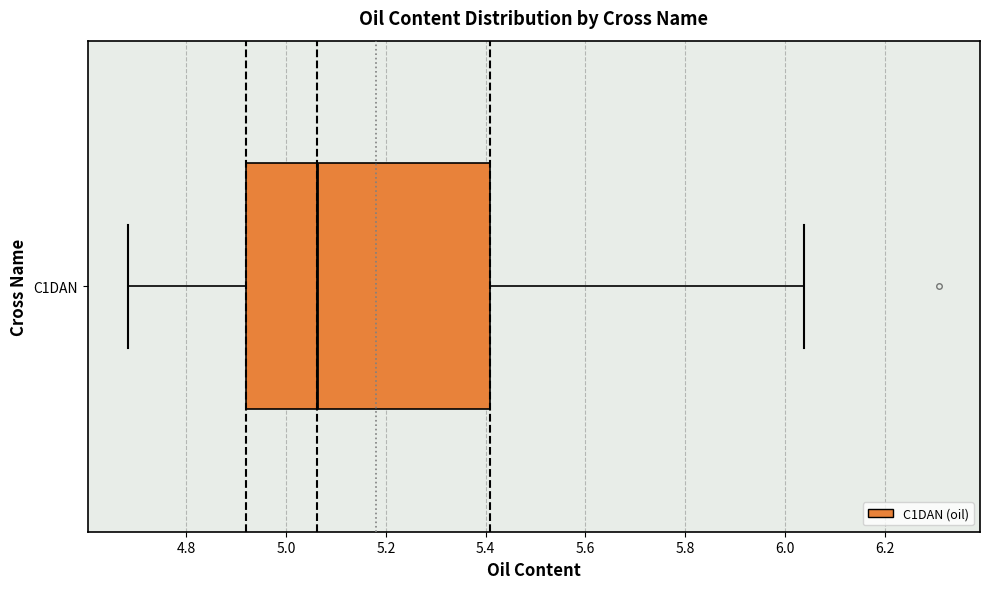

Read this box plot against the x-axis: the position of the median line, the range covered by the box, and the ends of both whiskers. The values are not printed on the chart, so give them approximately, as read against the axis.

median 5.06, box 4.92 to 5.40, whiskers 4.68 to 6.04